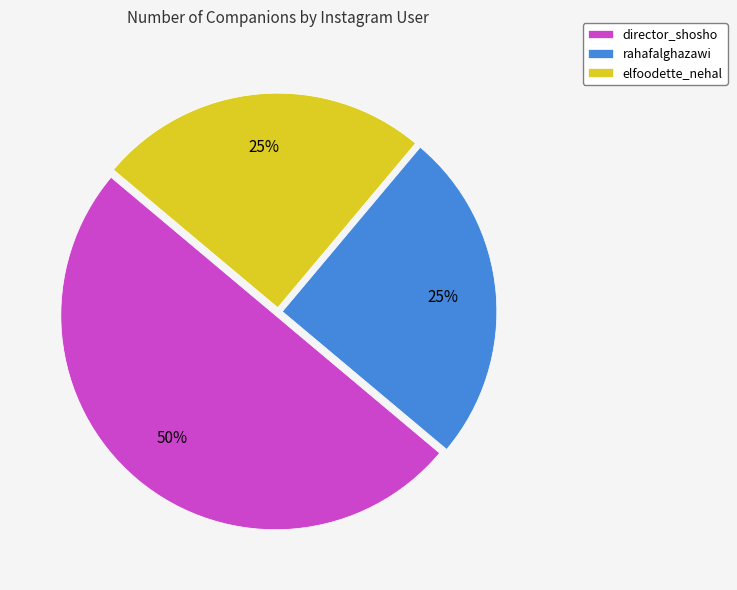

Count the number of slices in the pie.

3